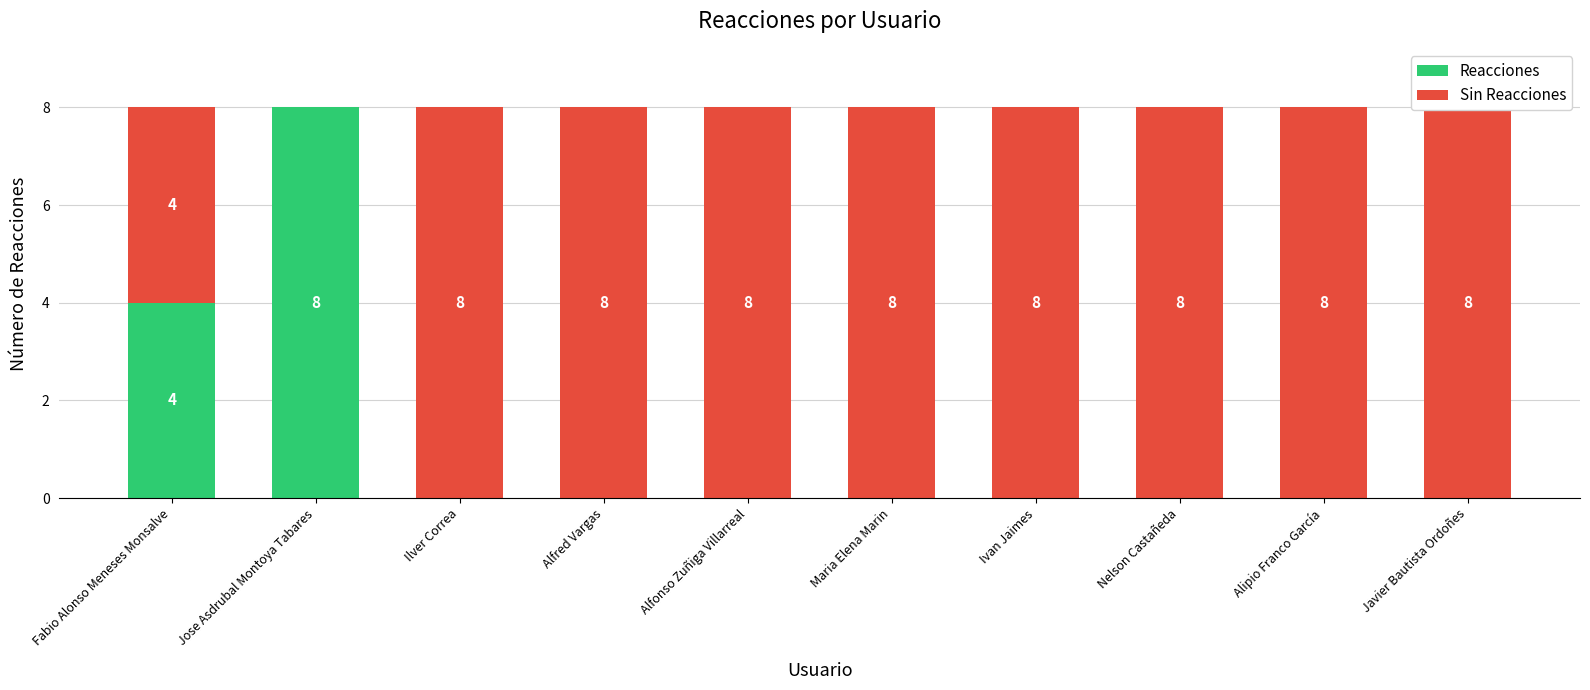

How many groups of bars are there?

10